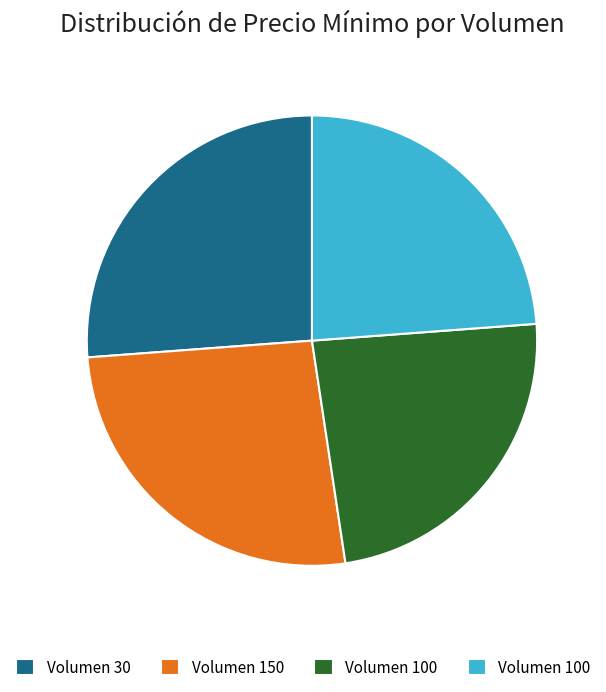

Count the number of slices in the pie.

4